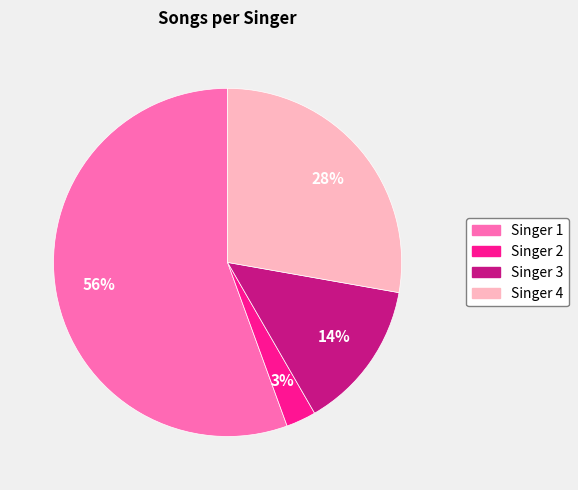

To the nearest percent, what percentage of the pie is Singer 3?

14%